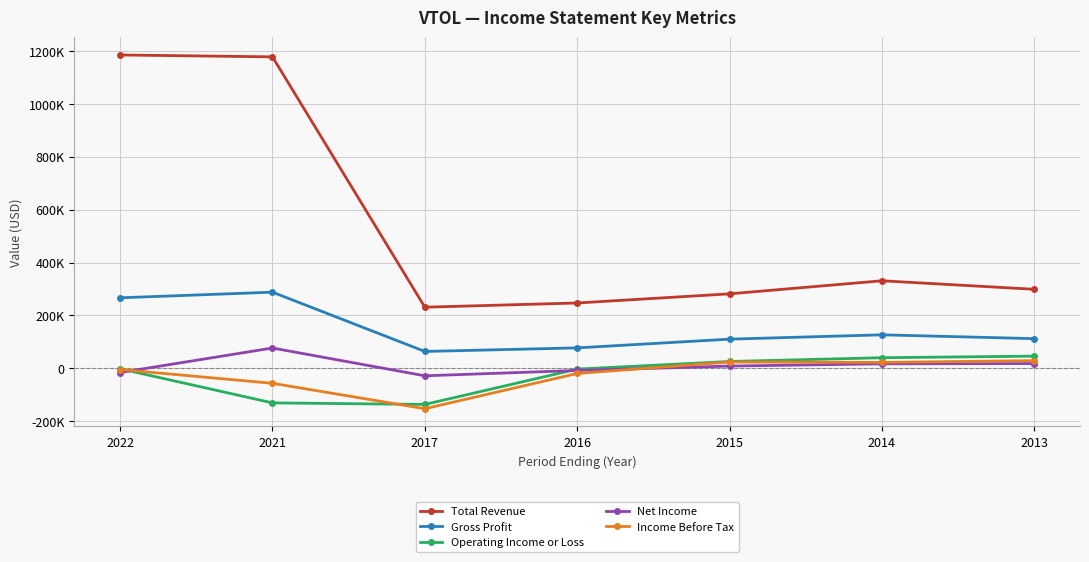

Reading right to left, what are all the values shown in this chart?

Total Revenue: 299000	331200	281800	247200	231300	1178100	1185200
Gross Profit: 112300	126800	110400	77400	63900	288100	266800
Operating Income or Loss: 46200	40200	25900	-2900	-136500	-130700	-1600
Net Income: 18000	17100	8600	-8000	-28200	76900	-15800
Income Before Tax: 29100	22600	24000	-19400	-152700	-56600	-4400